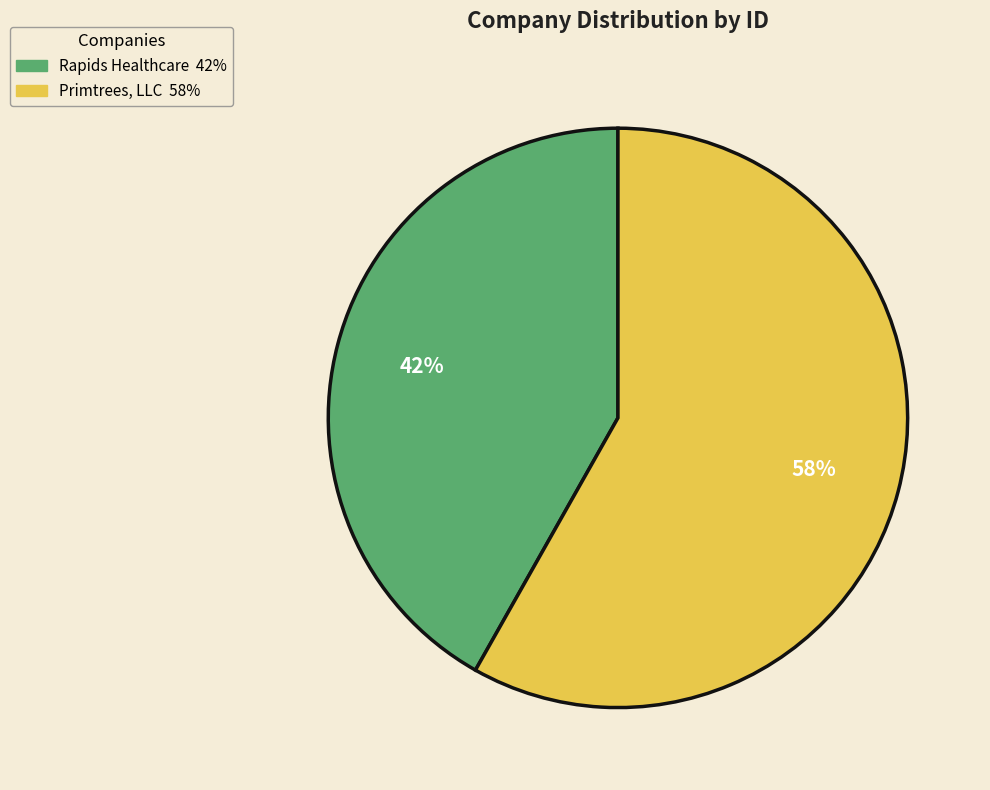

What percentage is the Rapids Healthcare slice, to the nearest percent?

42%